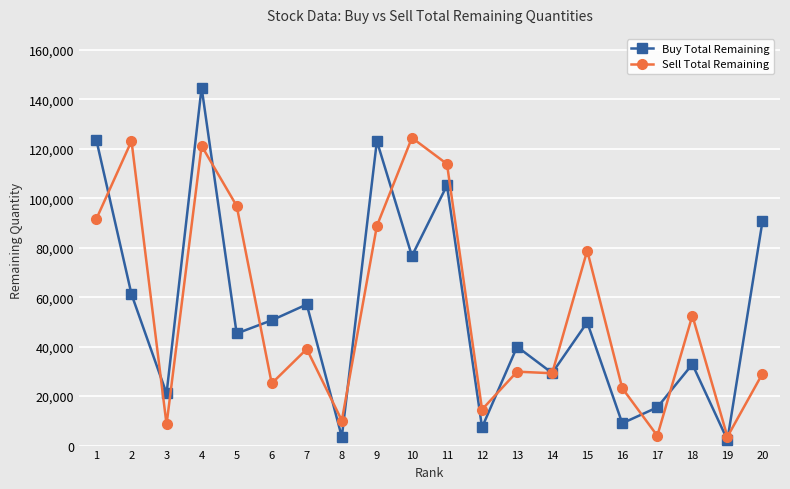

What is the value of the Sell Total Remaining point at the 10th from the left?

124475